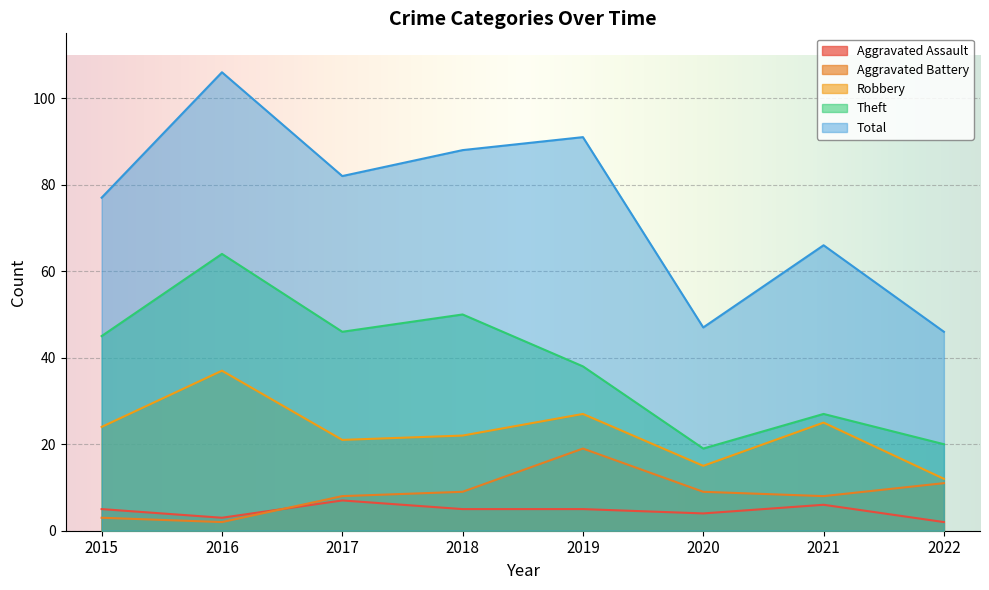

Reading left to right, what are all the values shown in this chart?

Aggravated Assault: 2015=5	2016=3	2017=7	2018=5	2019=5	2020=4	2021=6	2022=2
Aggravated Battery: 2015=3	2016=2	2017=8	2018=9	2019=19	2020=9	2021=8	2022=11
Robbery: 2015=24	2016=37	2017=21	2018=22	2019=27	2020=15	2021=25	2022=12
Theft: 2015=45	2016=64	2017=46	2018=50	2019=38	2020=19	2021=27	2022=20
Total: 2015=77	2016=106	2017=82	2018=88	2019=91	2020=47	2021=66	2022=46